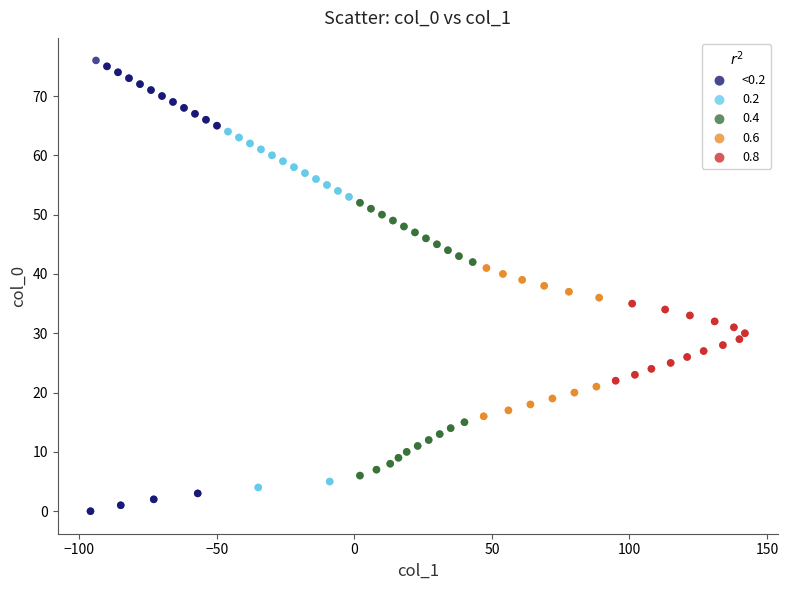

Which series has the widest spread of Y values?

<0.2